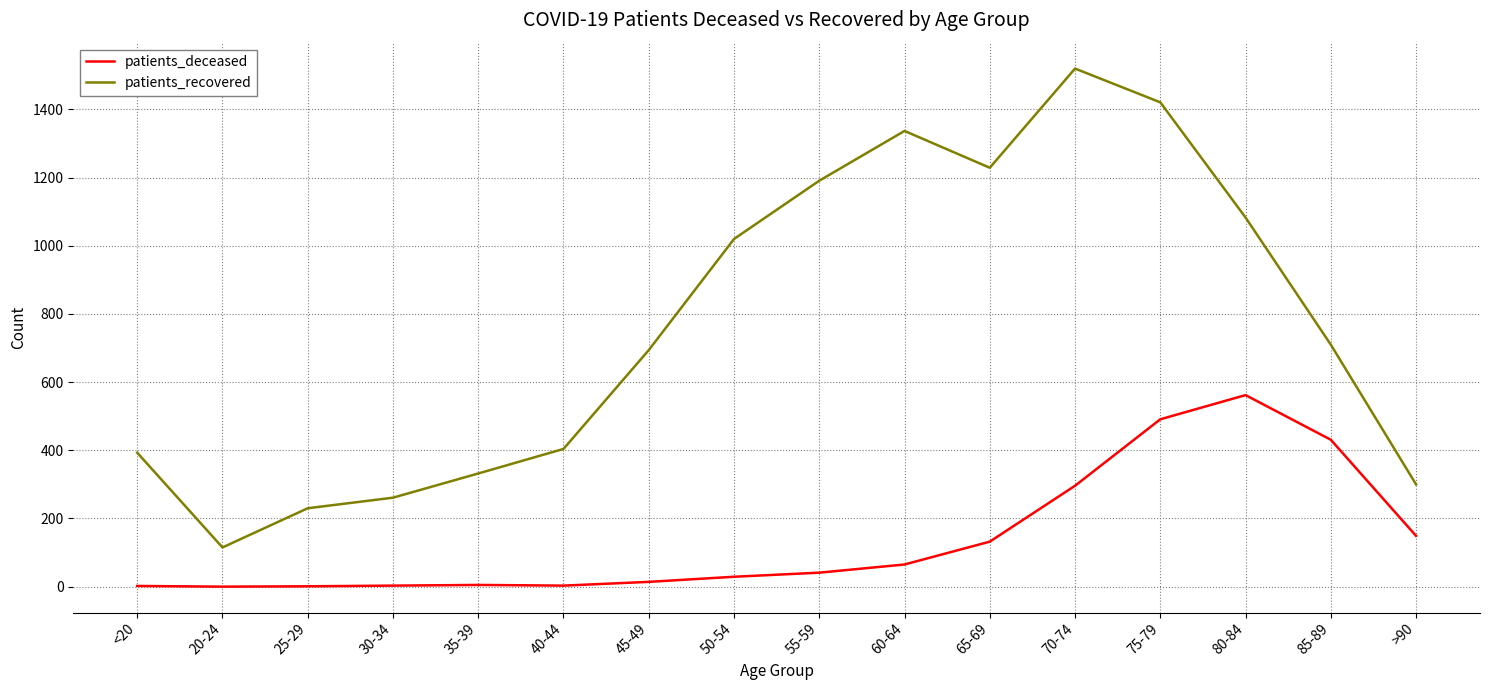

Rank the series by their maximum value, from lowest to highest.

patients_deceased, patients_recovered